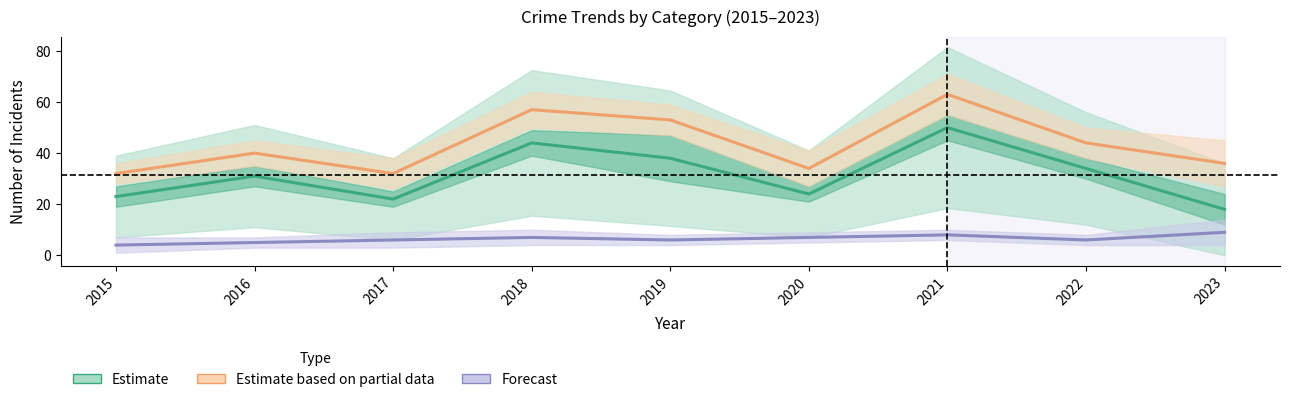

List the labels in order of Forecast value, smallest first.

2015, 2016, 2017, 2019, 2022, 2018, 2020, 2021, 2023